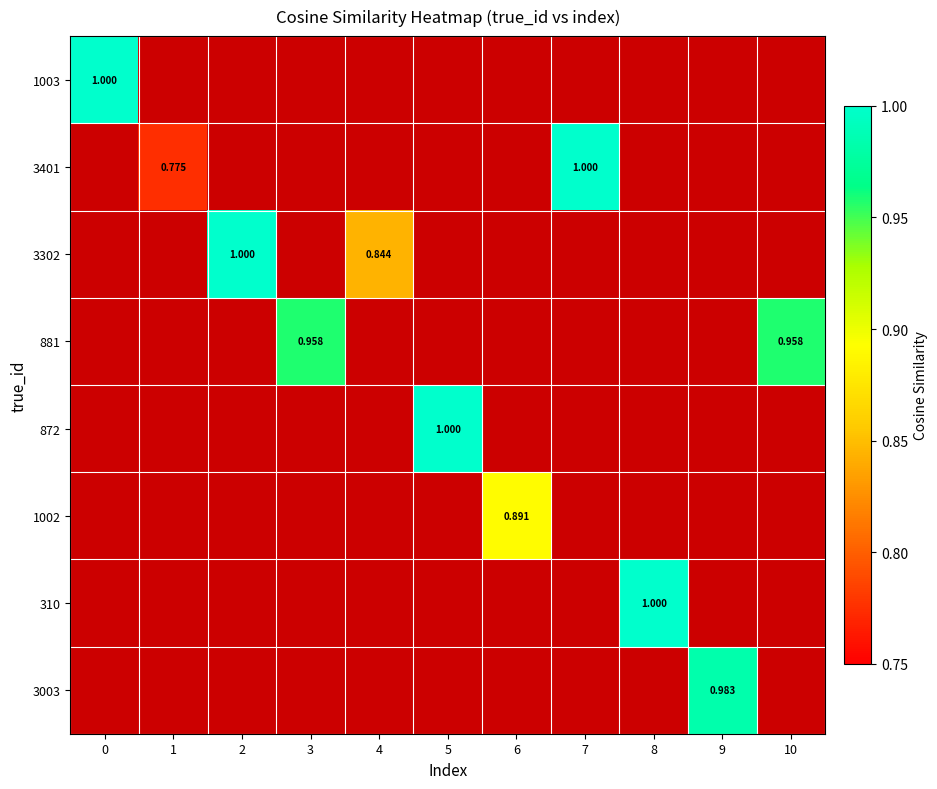

How many values in 3302 are above zero?

2